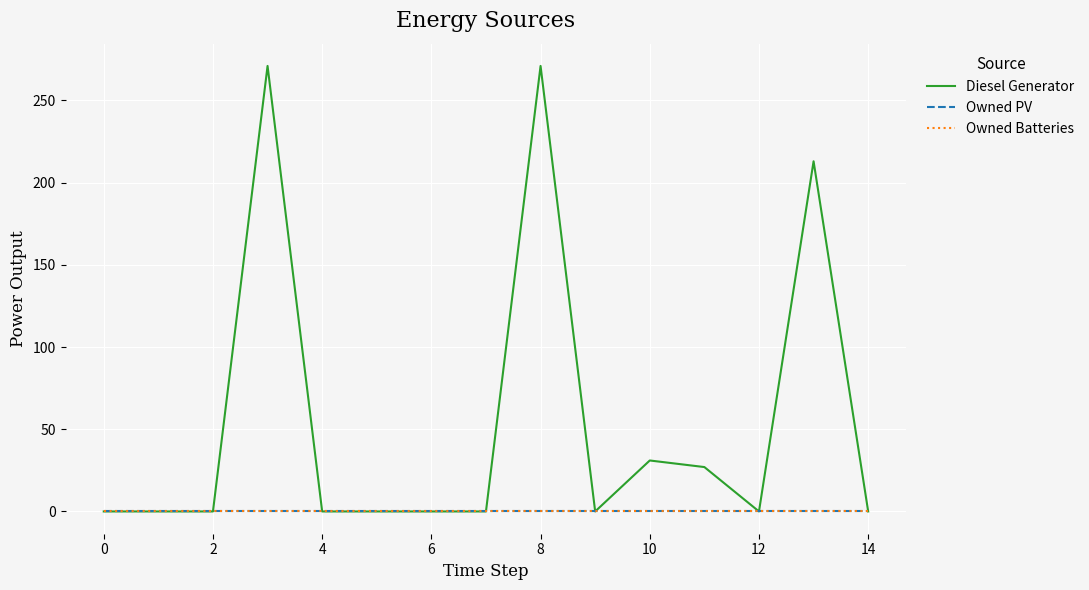

At which label is Diesel Generator closest to 135?

13